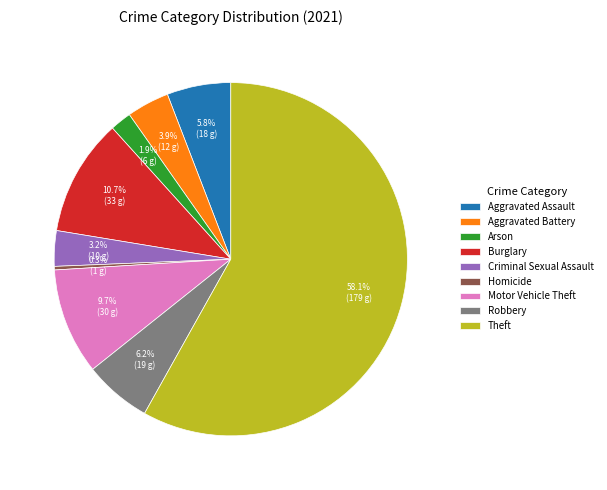

Between Criminal Sexual Assault and Homicide, which is larger?

Criminal Sexual Assault